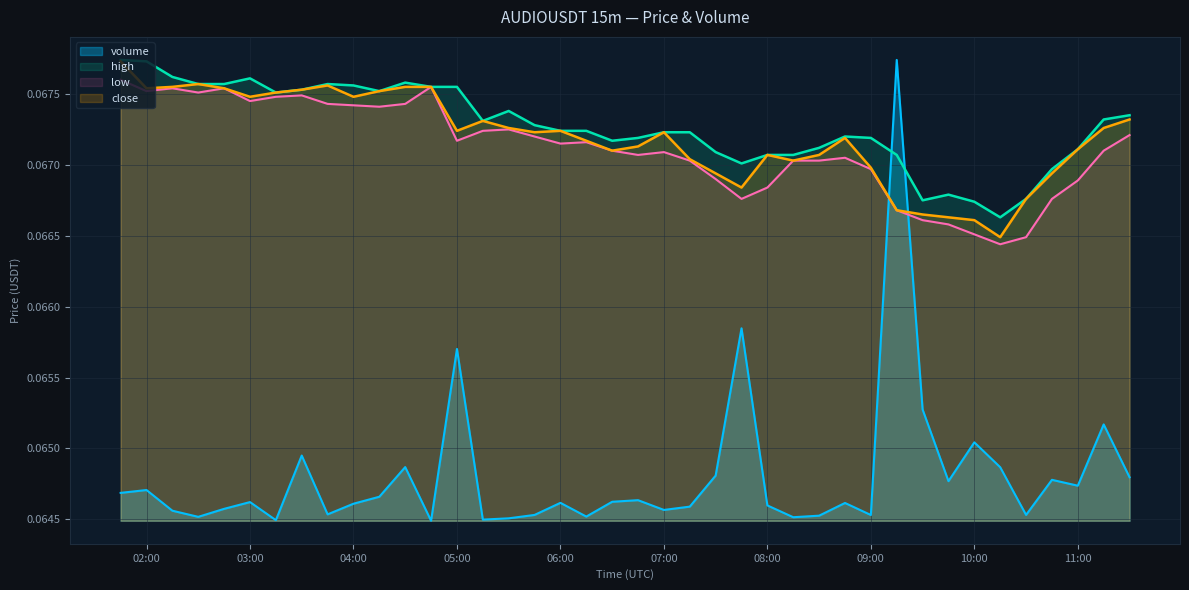

Which series has the widest spread of values?

volume